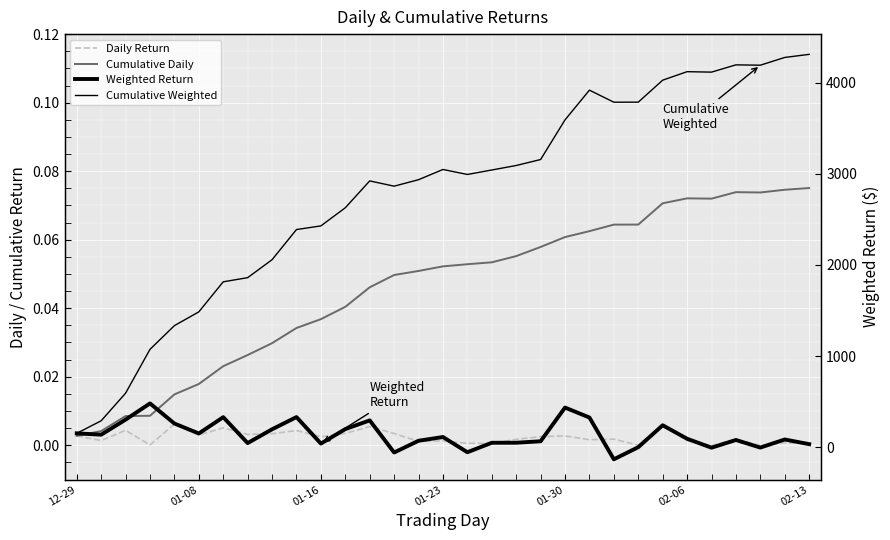

What is the lowest value of the Cumulative Weighted series?

152.6